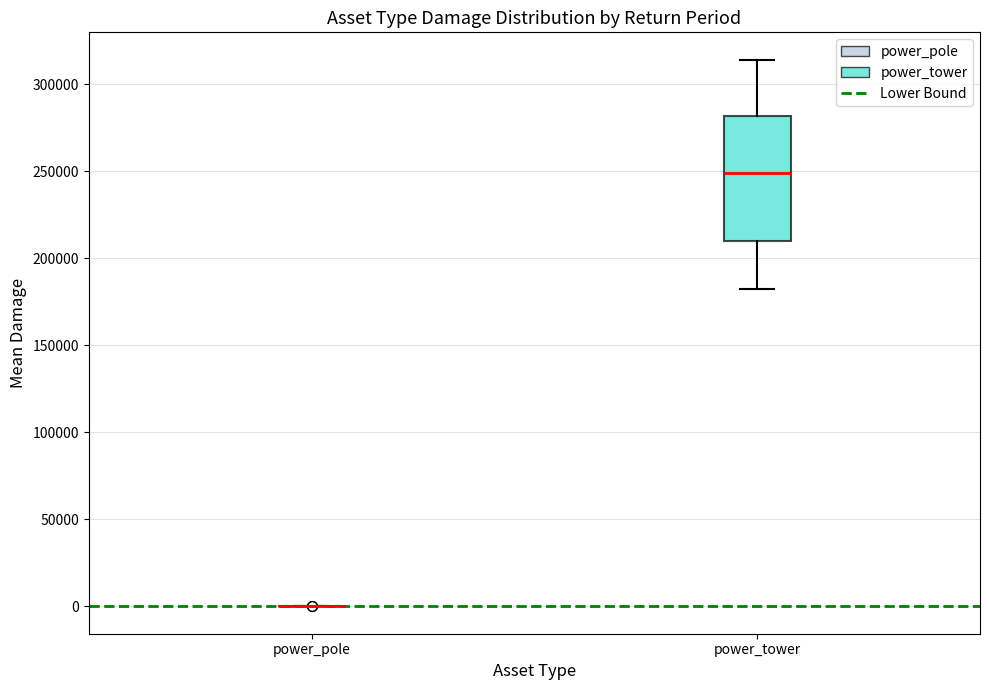

Reading left to right, transcribe this box plot: for each box, give where its median line is, the range the box spans, and where its two whiskers end, as read against the y-axis. The values are not printed on the chart, so give them approximately, as read against the axis.

power_pole: box collapsed to a line at 0, whiskers 0 to 0
power_tower: median 250000, box 210000 to 280000, whiskers 180000 to 315000